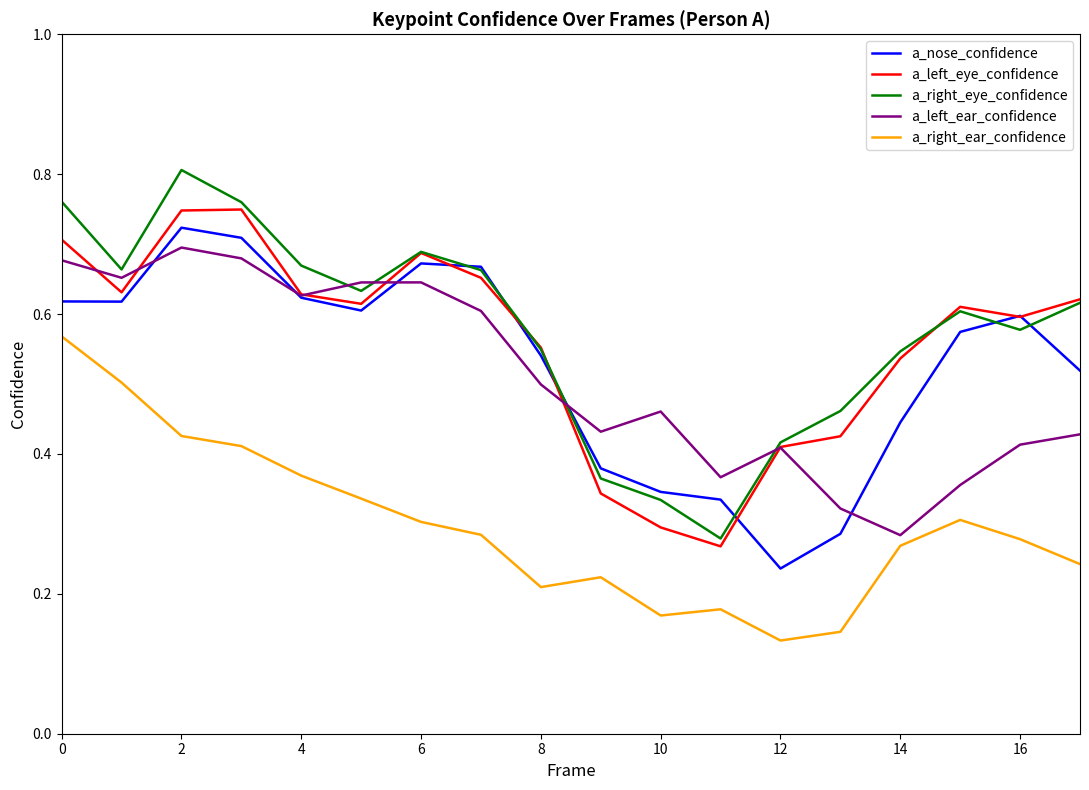

At which label is a_left_eye_confidence closest to 0?

11